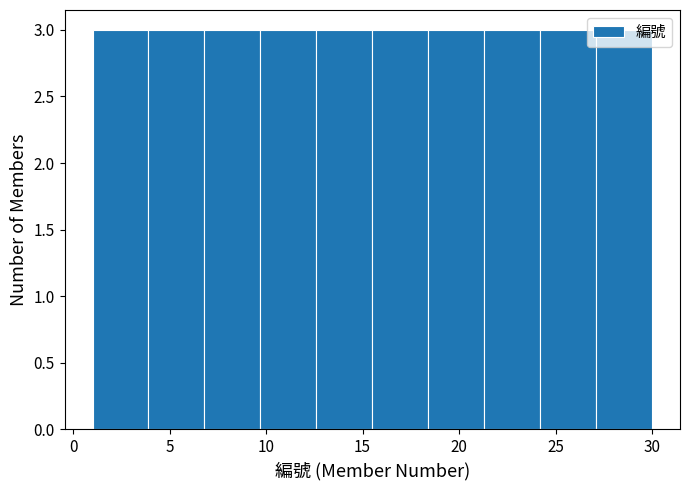

Reading left to right, list every bar in this chart as the range it spans on the x-axis followed by its height. Neither the bar edges nor the heights are printed on the chart, so give them approximately, as read against the axes.

1.0 to 3.9: 3
3.9 to 6.8: 3
6.8 to 9.7: 3
9.7 to 12.6: 3
12.6 to 15.5: 3
15.5 to 18.4: 3
18.4 to 21.3: 3
21.3 to 24.2: 3
24.2 to 27.1: 3
27.1 to 30.0: 3